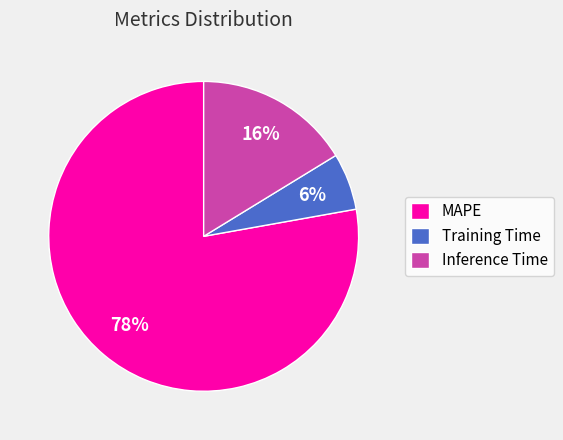

To the nearest percent, what portion does Training Time represent?

6%